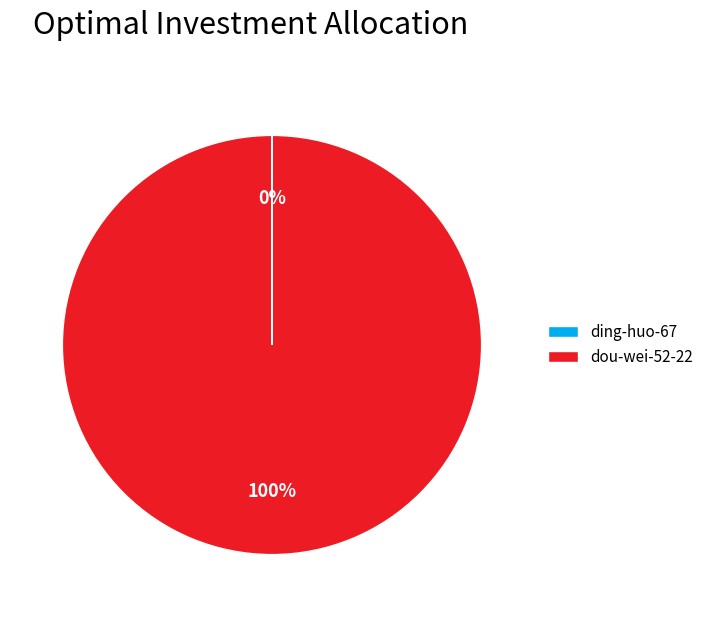

To the nearest percent, what portion does dou-wei-52-22 represent?

100%